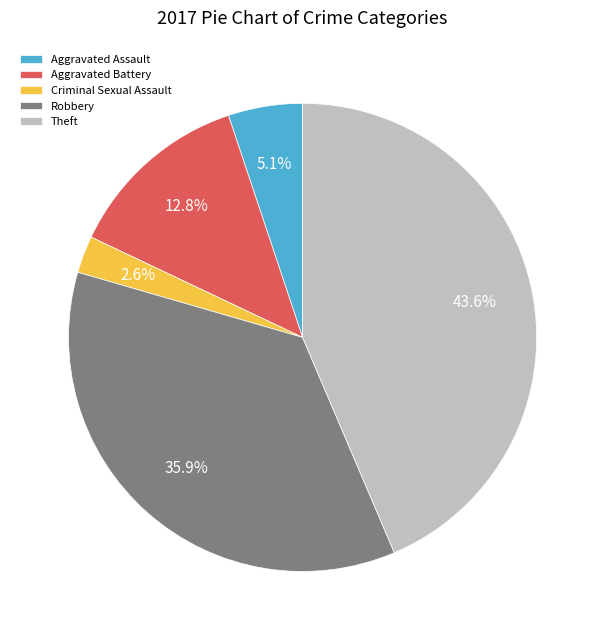

To the nearest percent, what portion does Theft represent?

44%